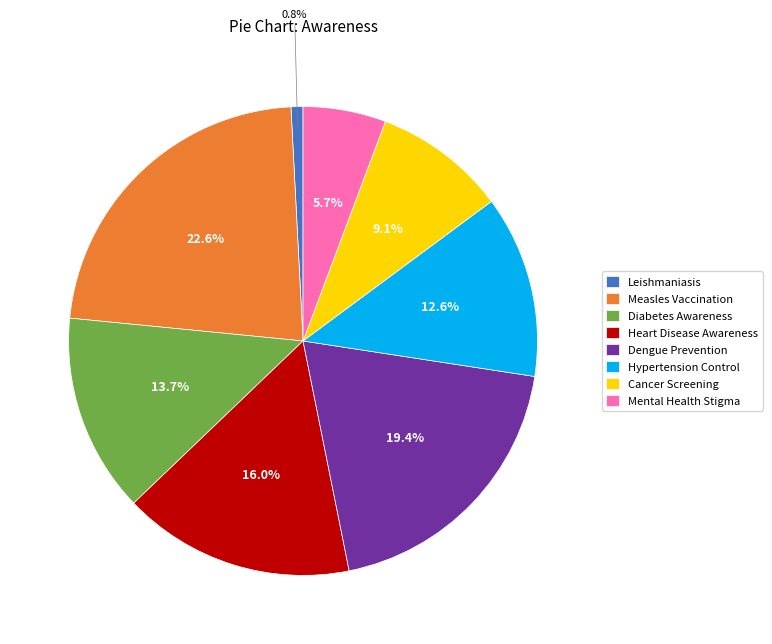

Is there any slice that represents more than half of the pie?

No